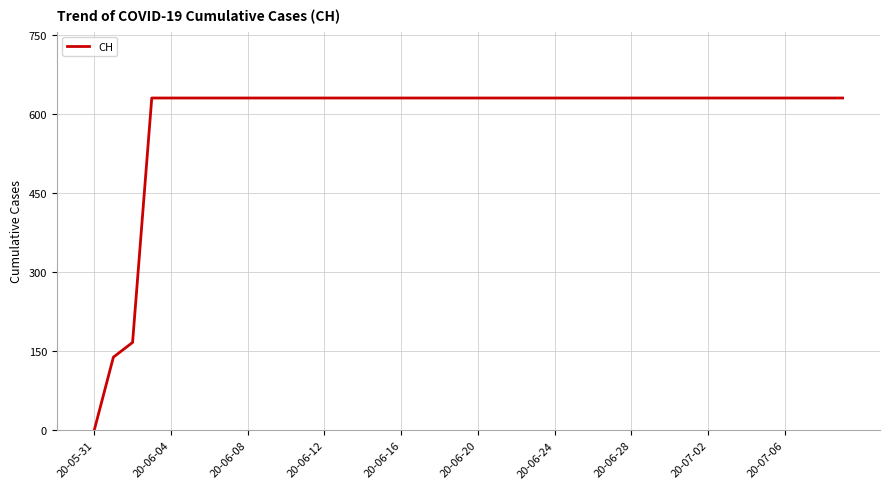

What is the difference between the maximum and minimum values?

631